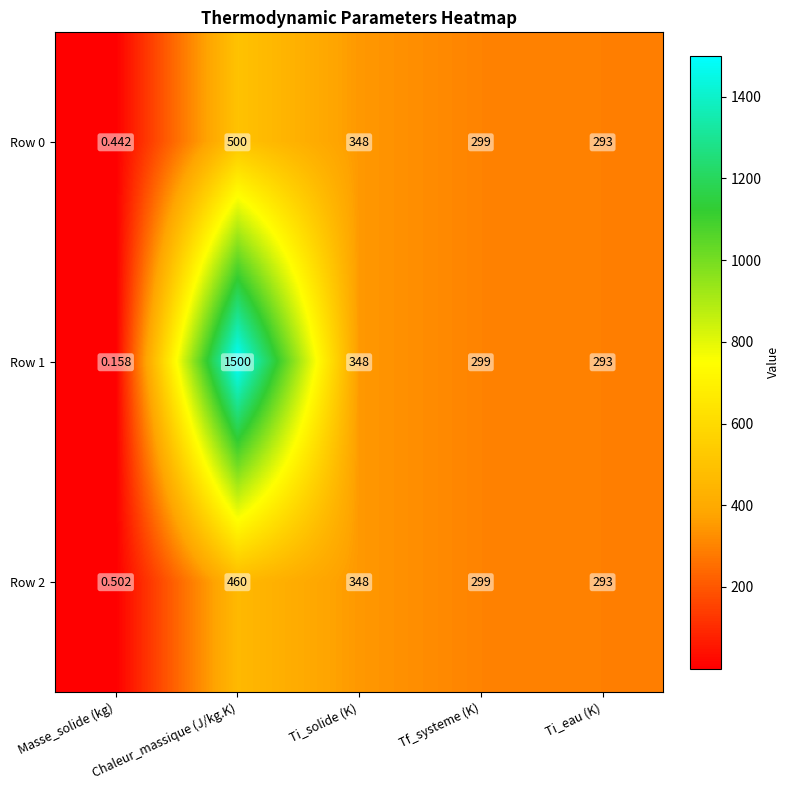

Which category has the lowest value across all series?

Masse_solide (kg)